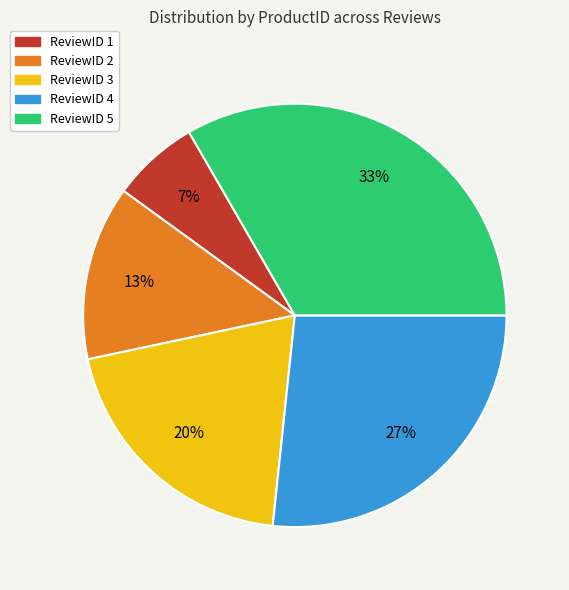

Which has a higher value, ReviewID 2 or ReviewID 5?

ReviewID 5